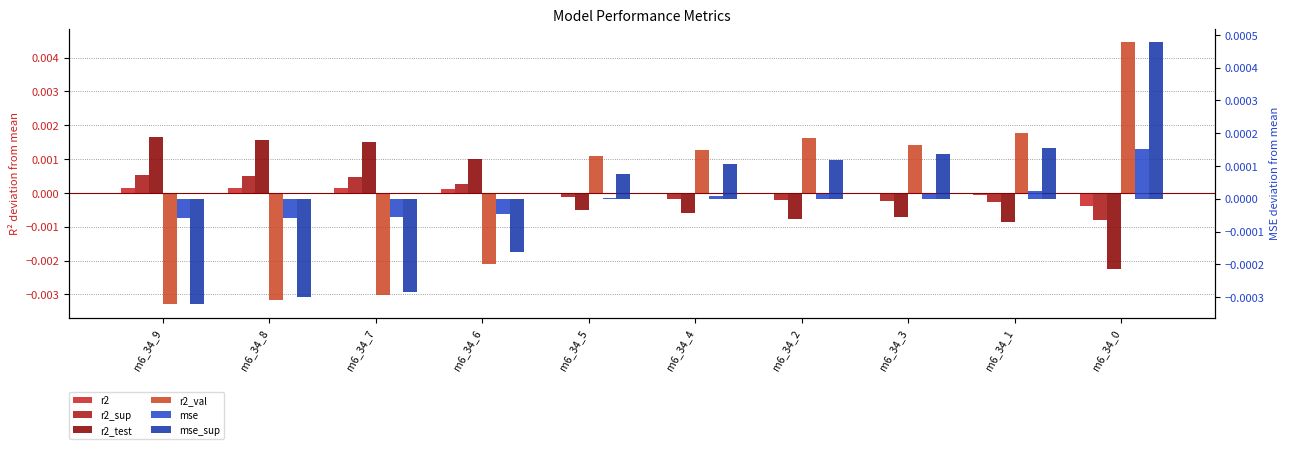

How many positive values does the r2_val series have?

6